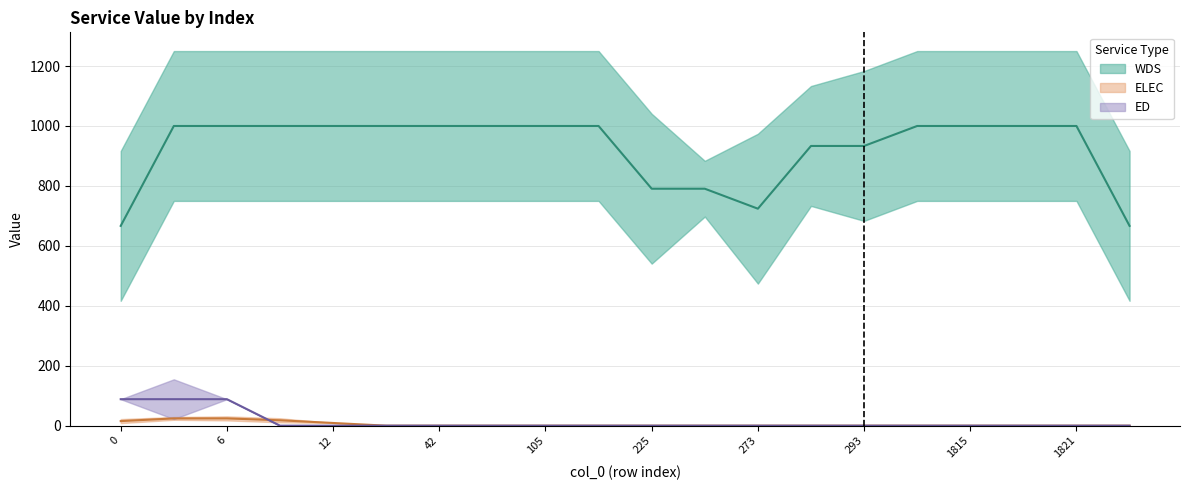

True or false: ELEC and WDS intersect in this chart.

False